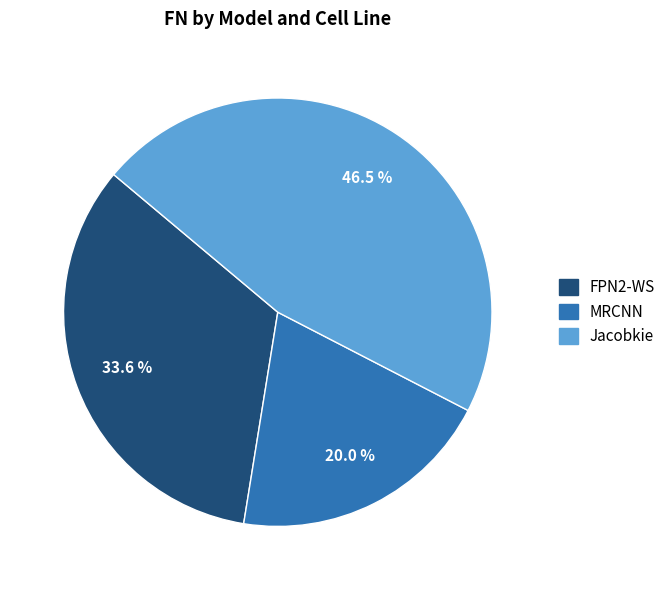

Is there any slice that represents more than half of the pie?

No